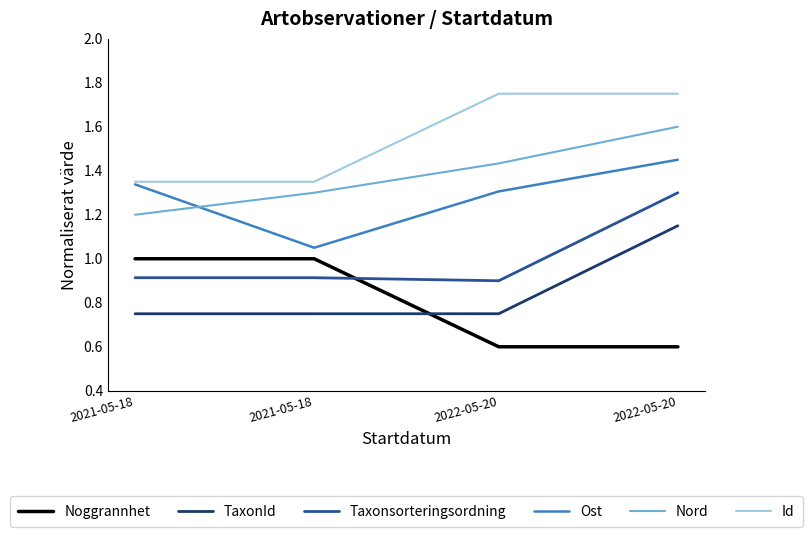

How many Taxonsorteringsordning values are between 0 and 1?

3